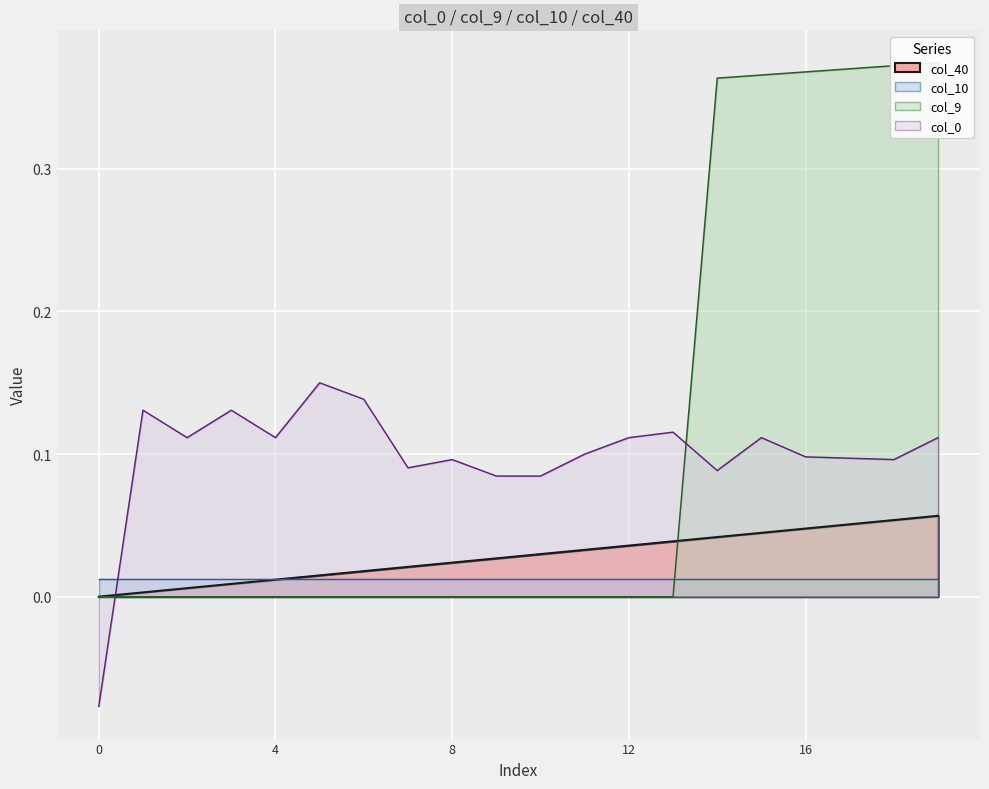

What is the value of the col_0 point at the 7th from the left?

0.1